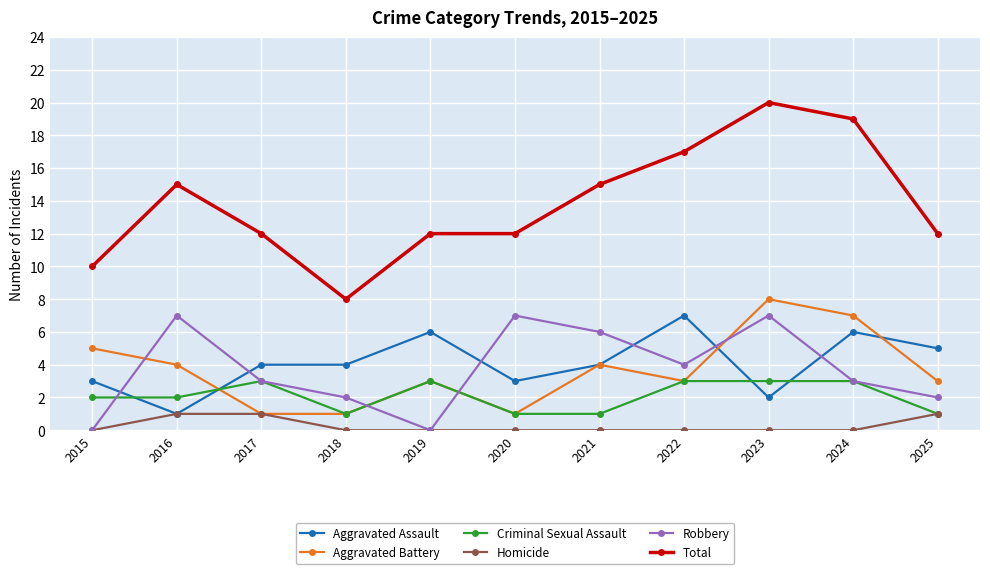

What is the total value across all series at 2019?

24